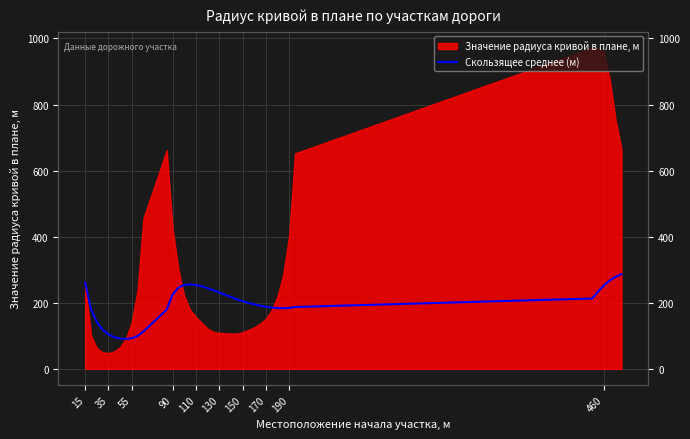

True or false: there are more than 2 points higher than both neighbors.

False